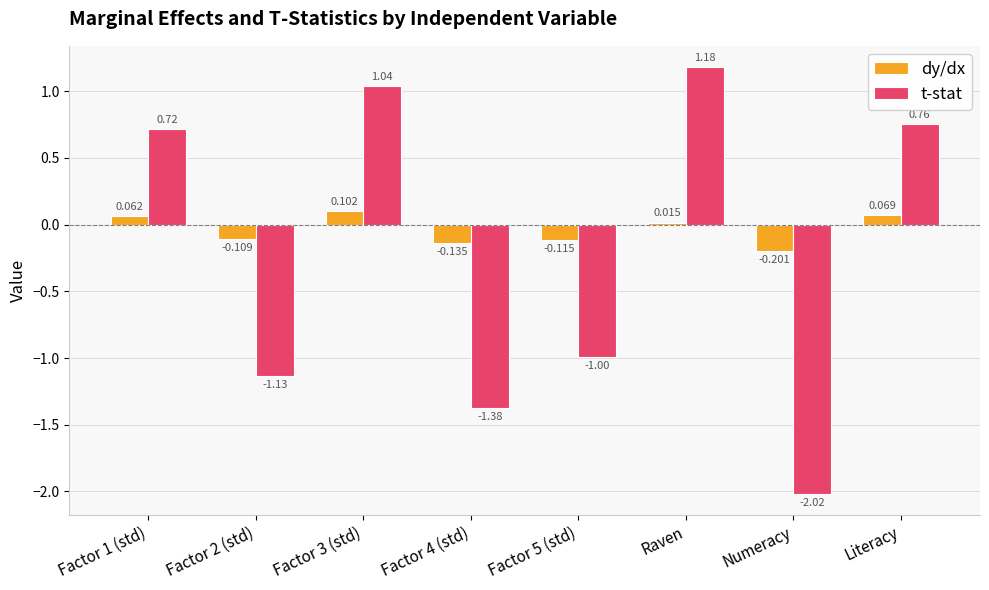

How many values in the dy/dx series are below 0?

4